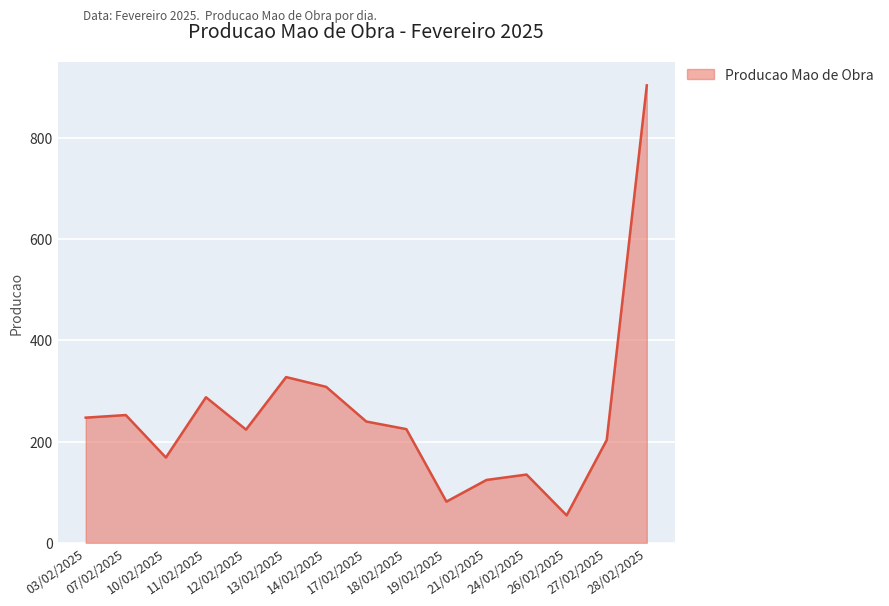

What value does the data have at 17/02/2025?

239.5